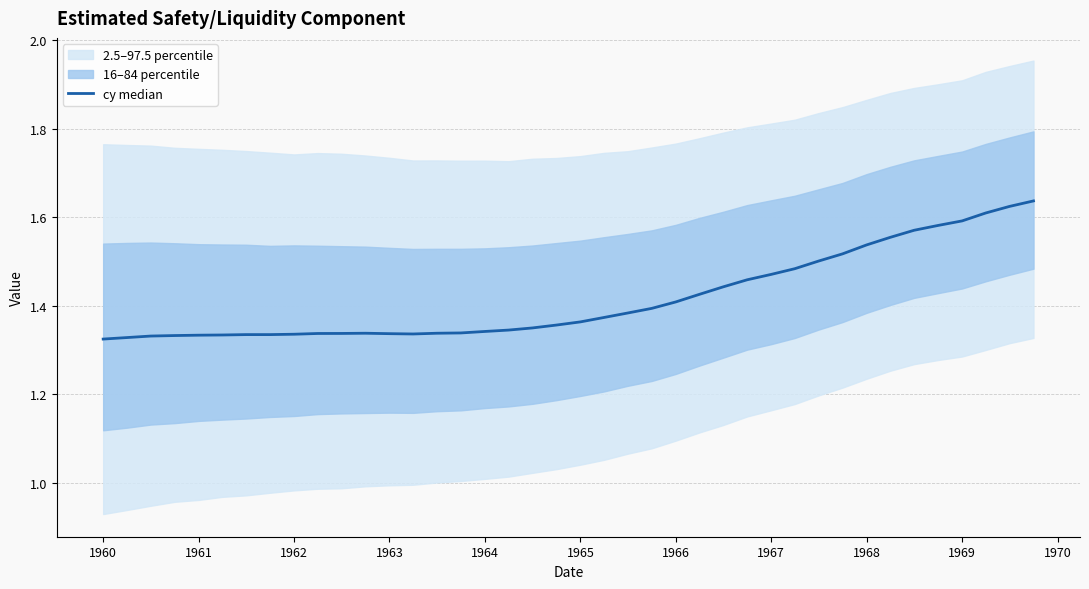

Is this an area chart (filled region under the line)?

No